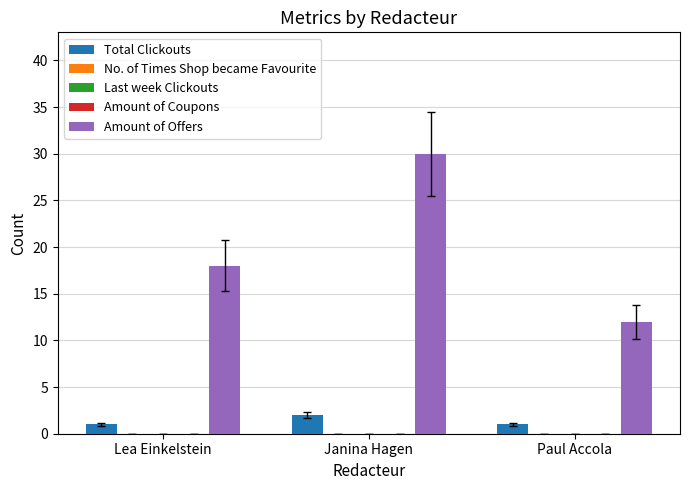

True or false: Total Clickouts has a value of 1 at Paul Accola.

False